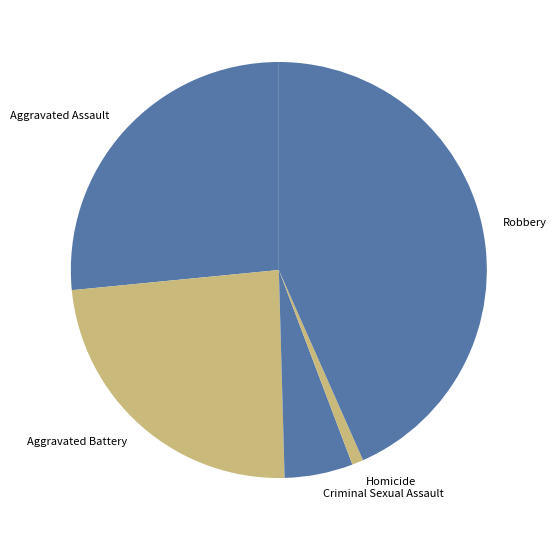

Do Criminal Sexual Assault and Robbery together represent more than half of the pie?

No